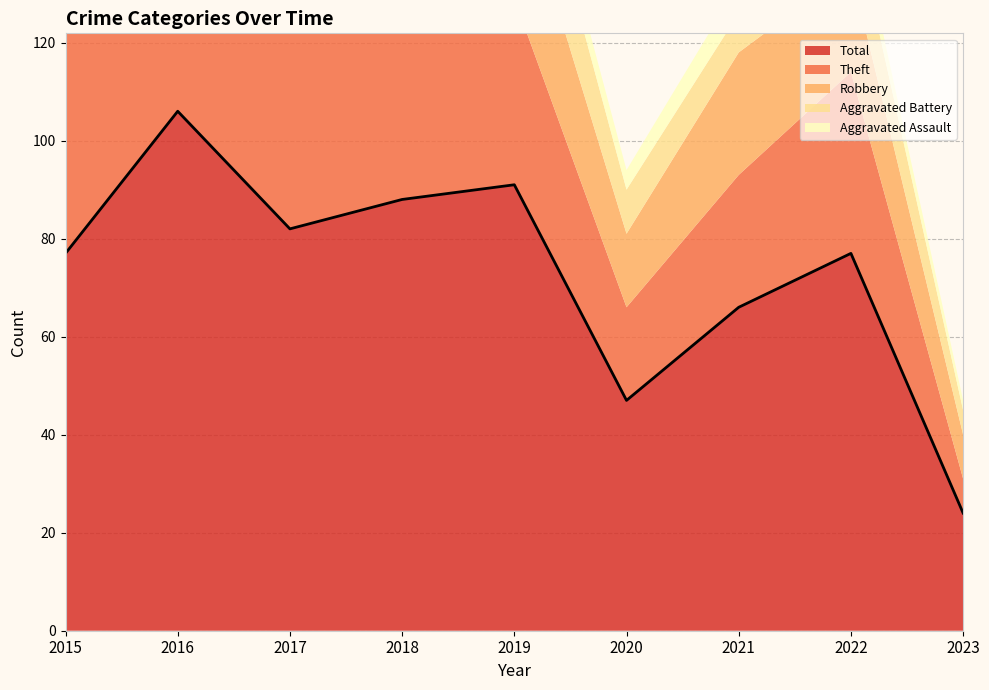

Reading left to right, extract all data points from this chart.

Robbery: 24	37	21	22	27	15	25	21	9
Theft: 45	64	46	50	38	19	27	37	7
Aggravated Assault: 5	3	7	5	5	4	6	4	2
Aggravated Battery: 3	2	8	9	19	9	8	13	5
Total: 77	106	82	88	91	47	66	77	24